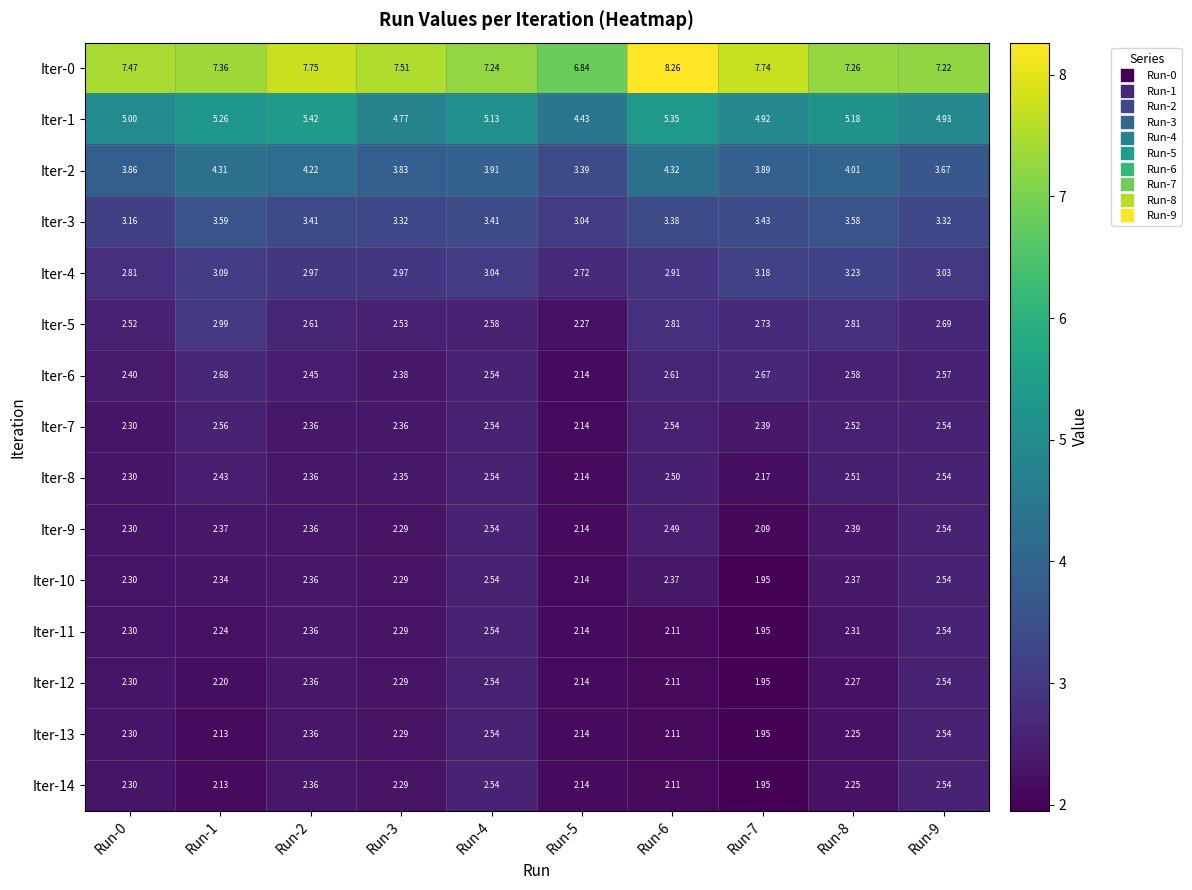

How many series are shown in this chart?

15